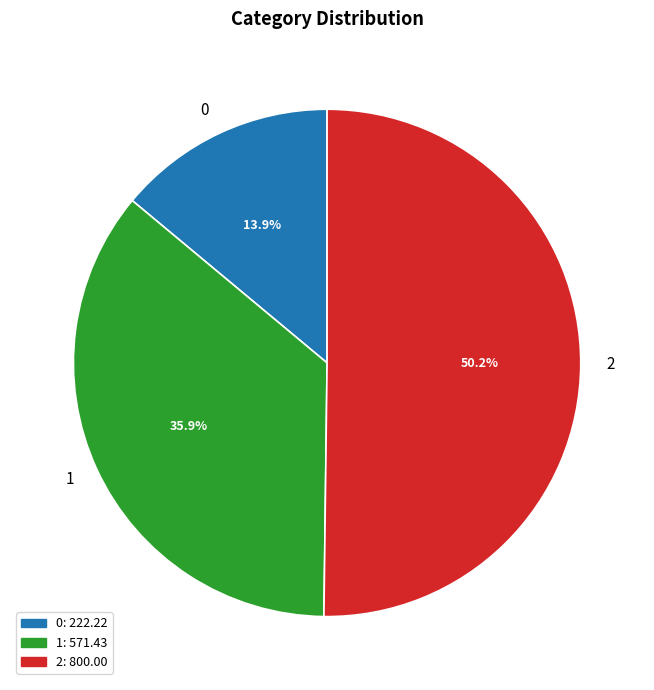

True or false: 2 accounts for 63% of the total.

False